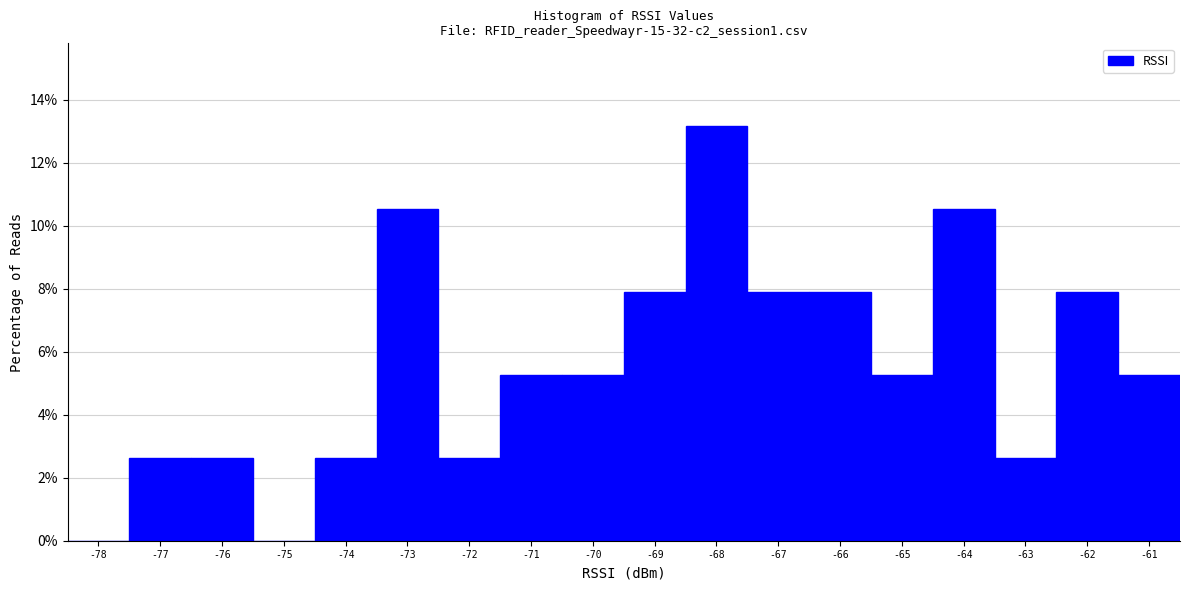

Reading left to right, extract all data points from this chart.

-78=0.0	-77=2.6	-76=2.6	-75=0.0	-74=2.6	-73=10.5	-72=2.6	-71=5.3	-70=5.3	-69=7.9	-68=13.2	-67=7.9	-66=7.9	-65=5.3	-64=10.5	-63=2.6	-62=7.9	-61=5.3